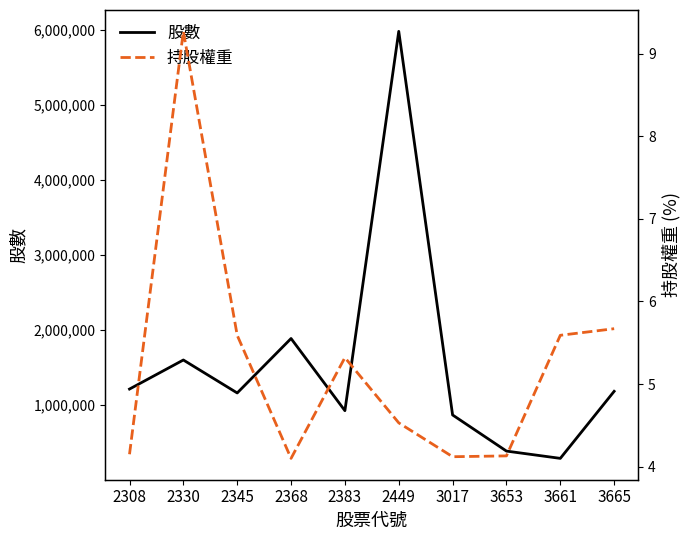

True or false: 股數 has a value of 9314324.3 at 2449.

False